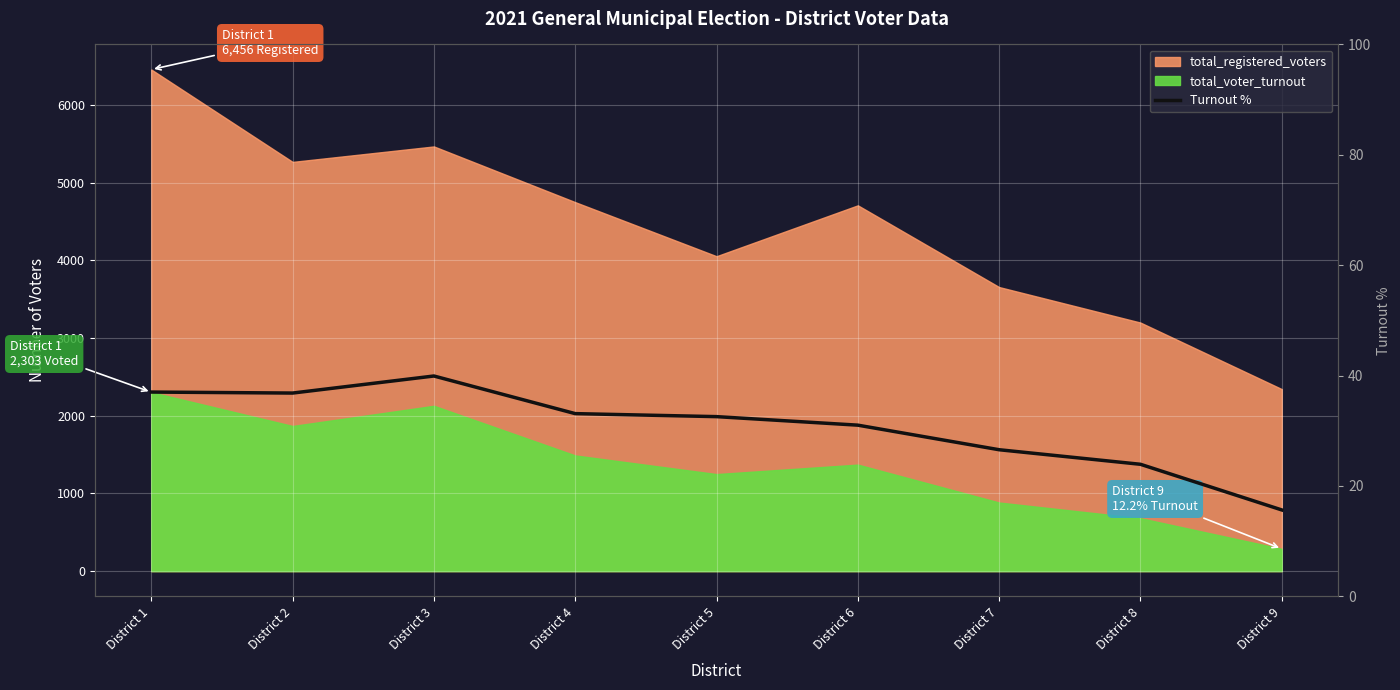

True or false: the data has more than 0 interior local peaks.

True